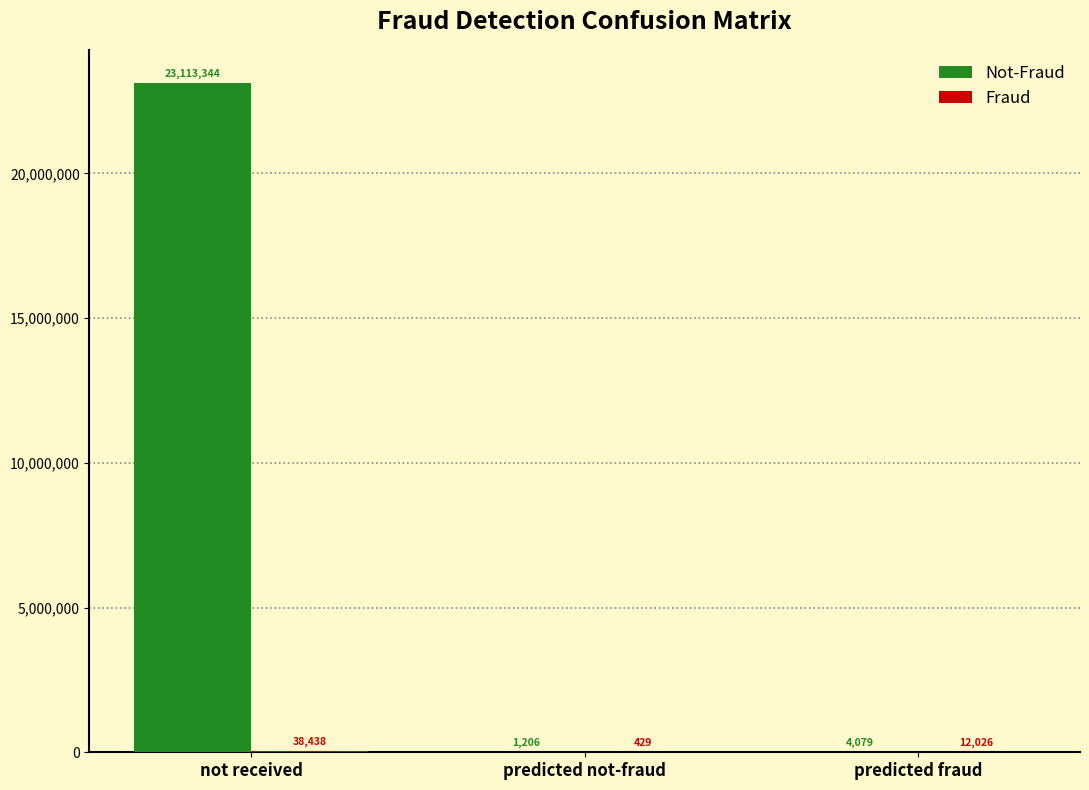

What is the total value across all series at not received?

23151782